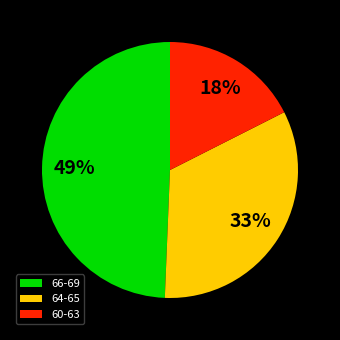

Is it true that 64-65 is 23% of the pie?

False